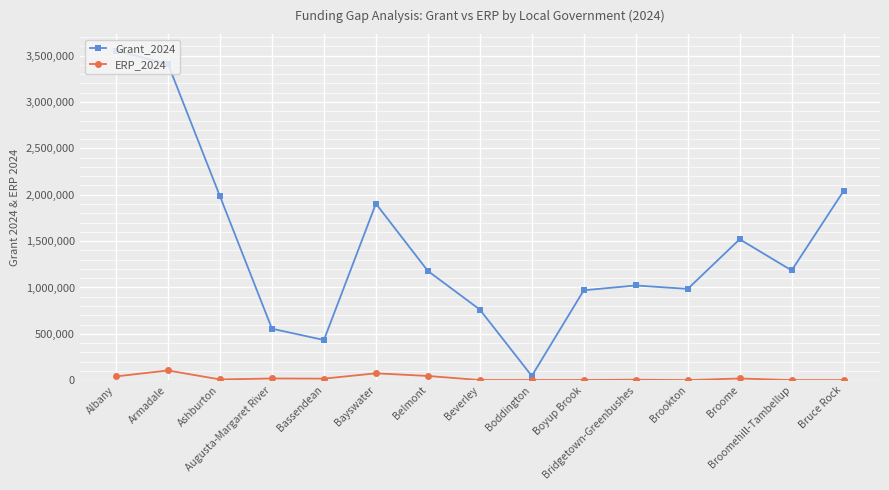

How many lines are shown in the chart?

2